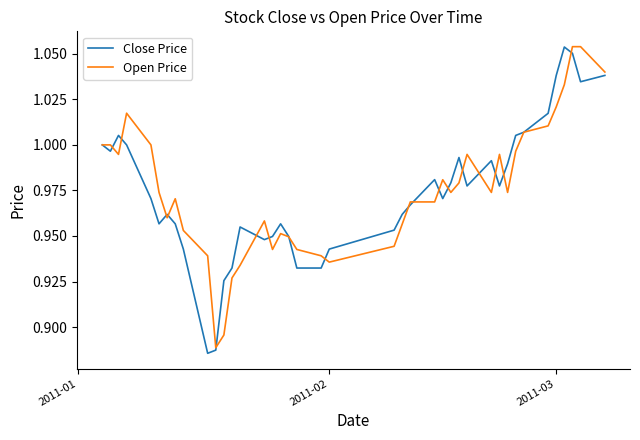

What is the difference between the maximum and second lowest values in the Close Price series?

0.2